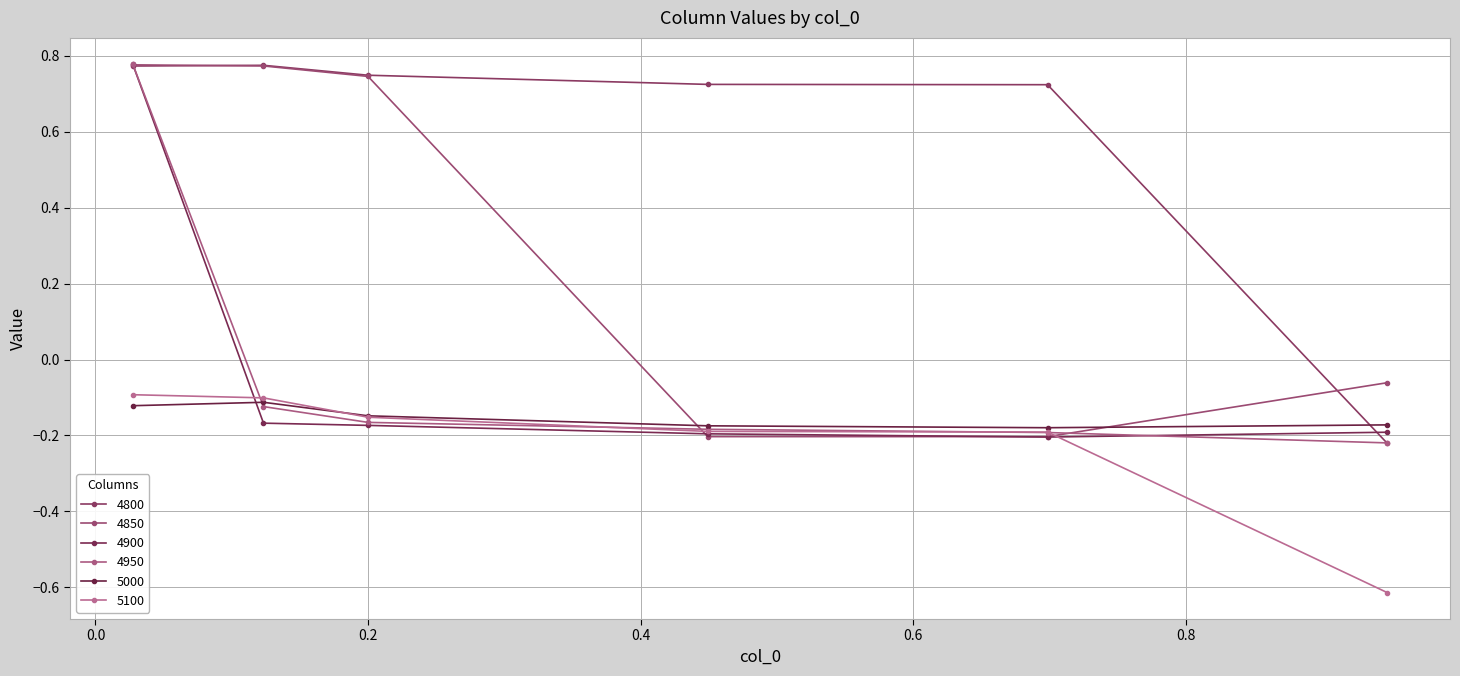

Reading right to left, list all the values displayed in this chart.

4800: -0.2	0.7	0.7	0.7	0.8	0.8
4850: -0.1	-0.2	-0.2	0.7	0.8	0.8
4900: -0.2	-0.2	-0.2	-0.2	-0.2	0.8
4950: -0.2	-0.2	-0.2	-0.2	-0.1	0.8
5000: -0.2	-0.2	-0.2	-0.1	-0.1	-0.1
5100: -0.6	-0.2	-0.2	-0.2	-0.1	-0.1